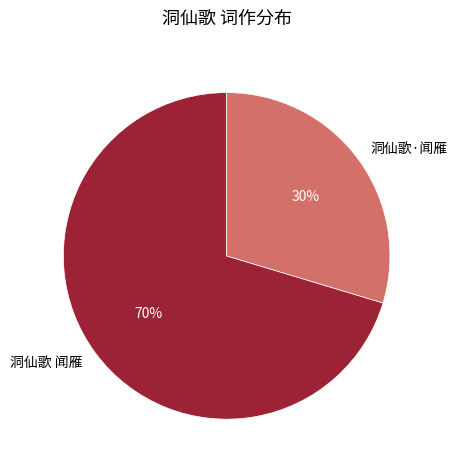

Combined, do 洞仙歌·闻雁 and 洞仙歌 闻雁 account for over 50%?

Yes